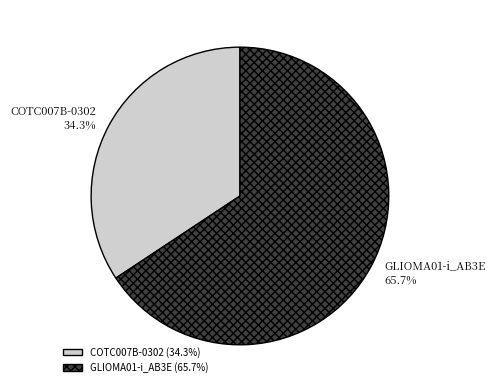

How many slices are in this pie chart?

2